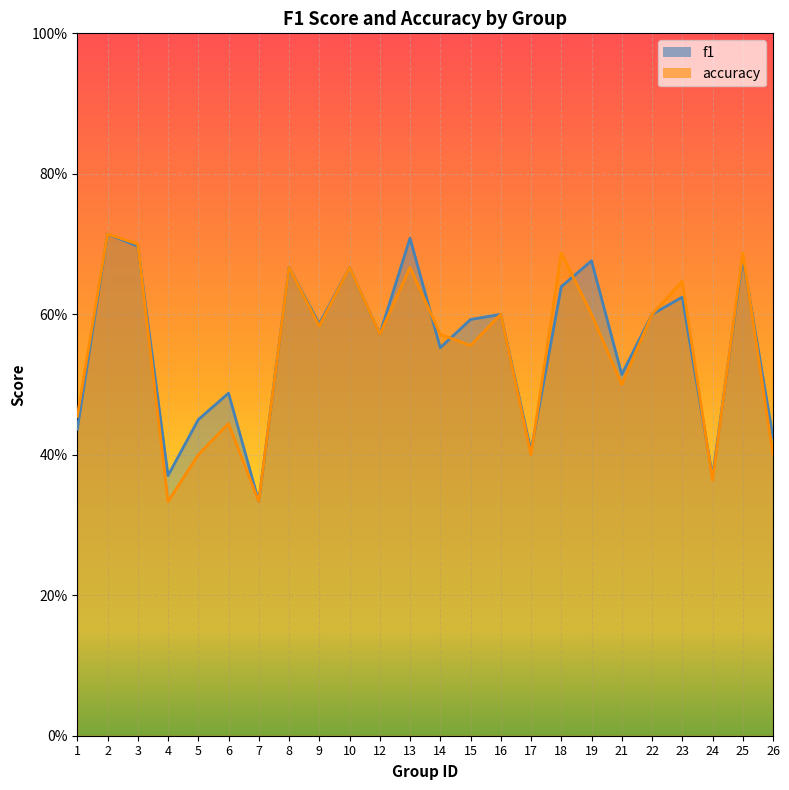

True or false: f1 has more than 1 interior local peaks.

True